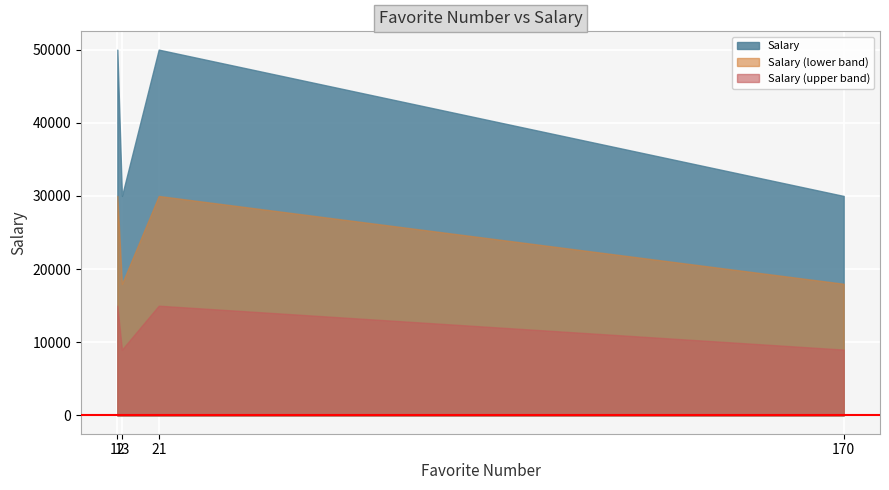

Rank the series by their maximum value, from highest to lowest.

Salary, Salary (lower band), Salary (upper band)